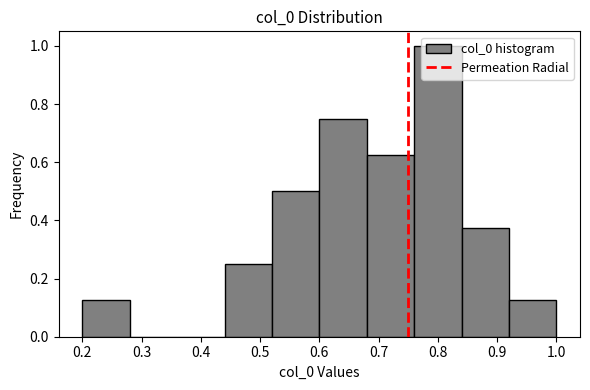

Reading left to right, list every bar in this chart as the range it spans on the x-axis followed by its height. The values are not printed on the chart, so give them approximately, as read against the axis.

0.20 to 0.28: 0.12
0.28 to 0.36: 0
0.36 to 0.44: 0
0.44 to 0.52: 0.26
0.52 to 0.60: 0.50
0.60 to 0.68: 0.76
0.68 to 0.76: 0.62
0.76 to 0.84: 1.00
0.84 to 0.92: 0.38
0.92 to 1.00: 0.12